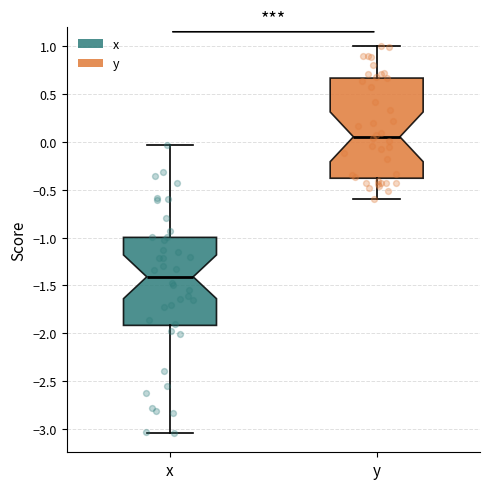

Which box's median line is the highest?

y